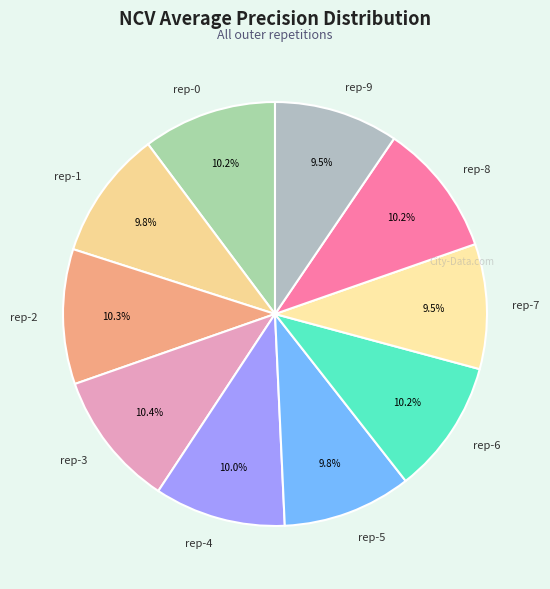

Does rep-5 account for over 50% of the chart?

No